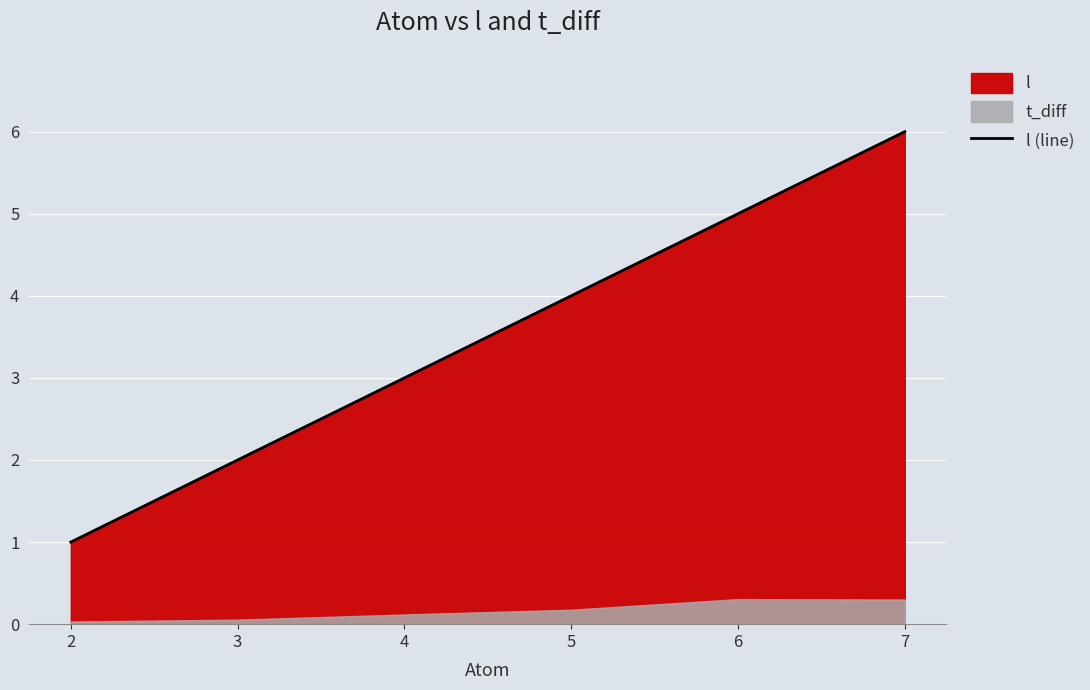

How many data points does each series have?

6